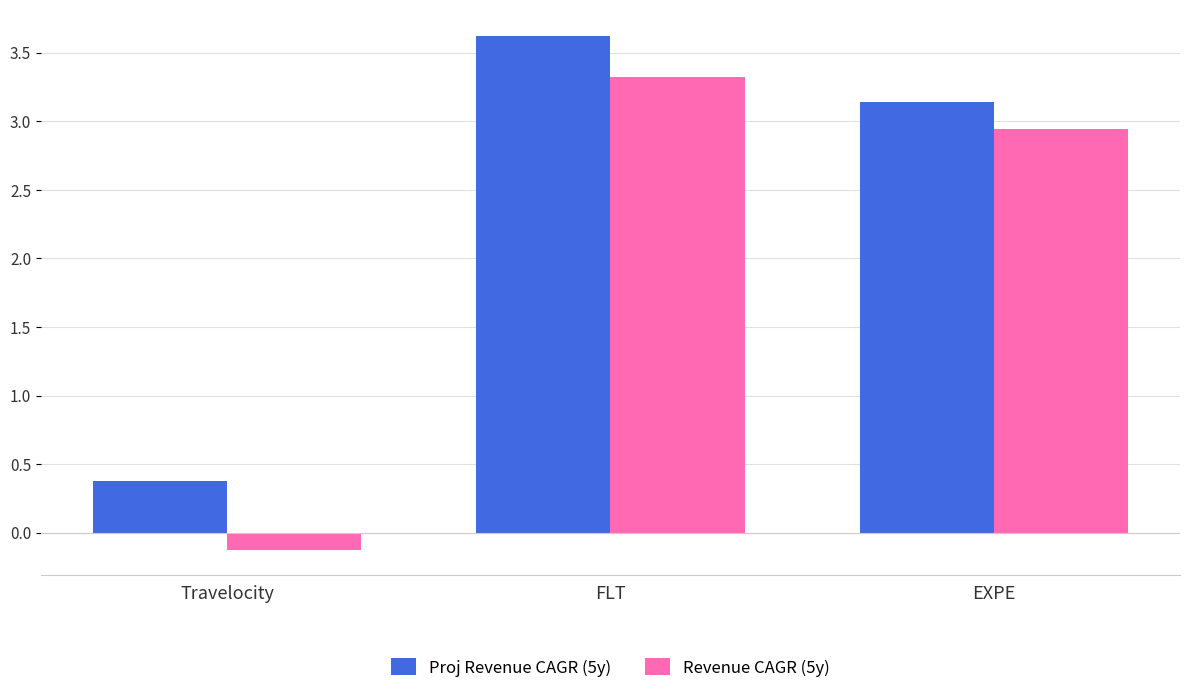

What is the sum of all Proj Revenue CAGR (5y) values?

7.1